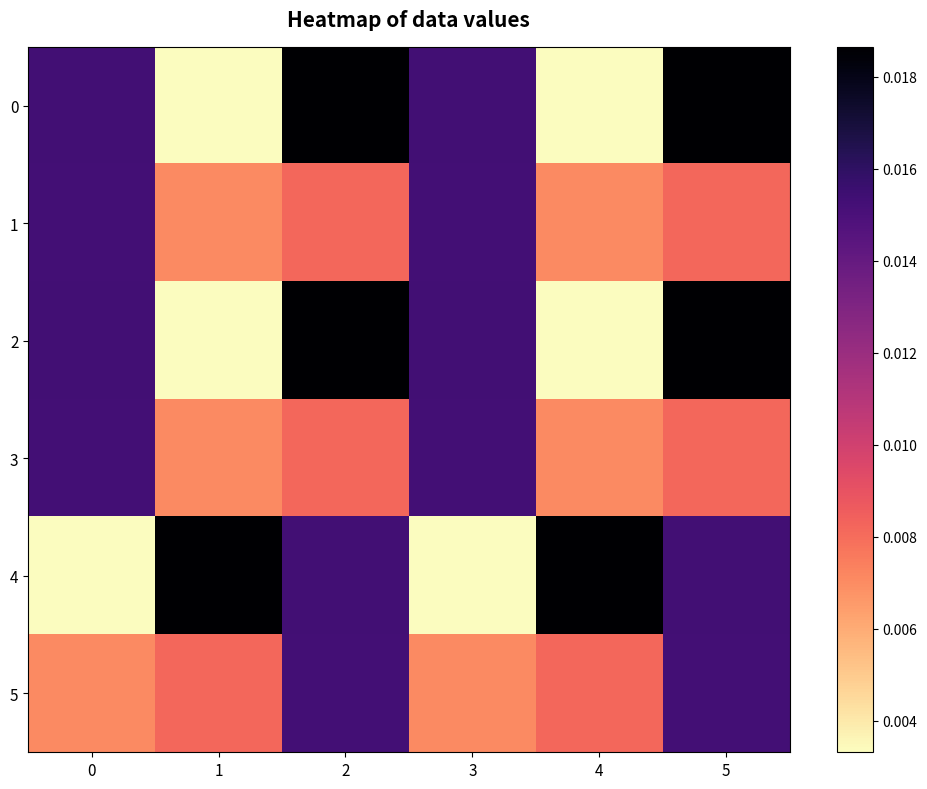

How many categories are shown in the chart?

6